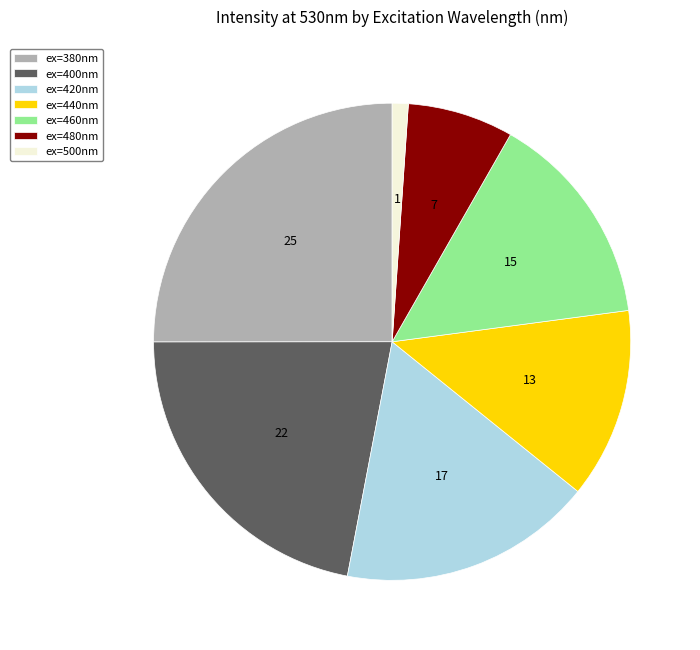

Between ex=500nm and ex=380nm, which is larger?

ex=380nm